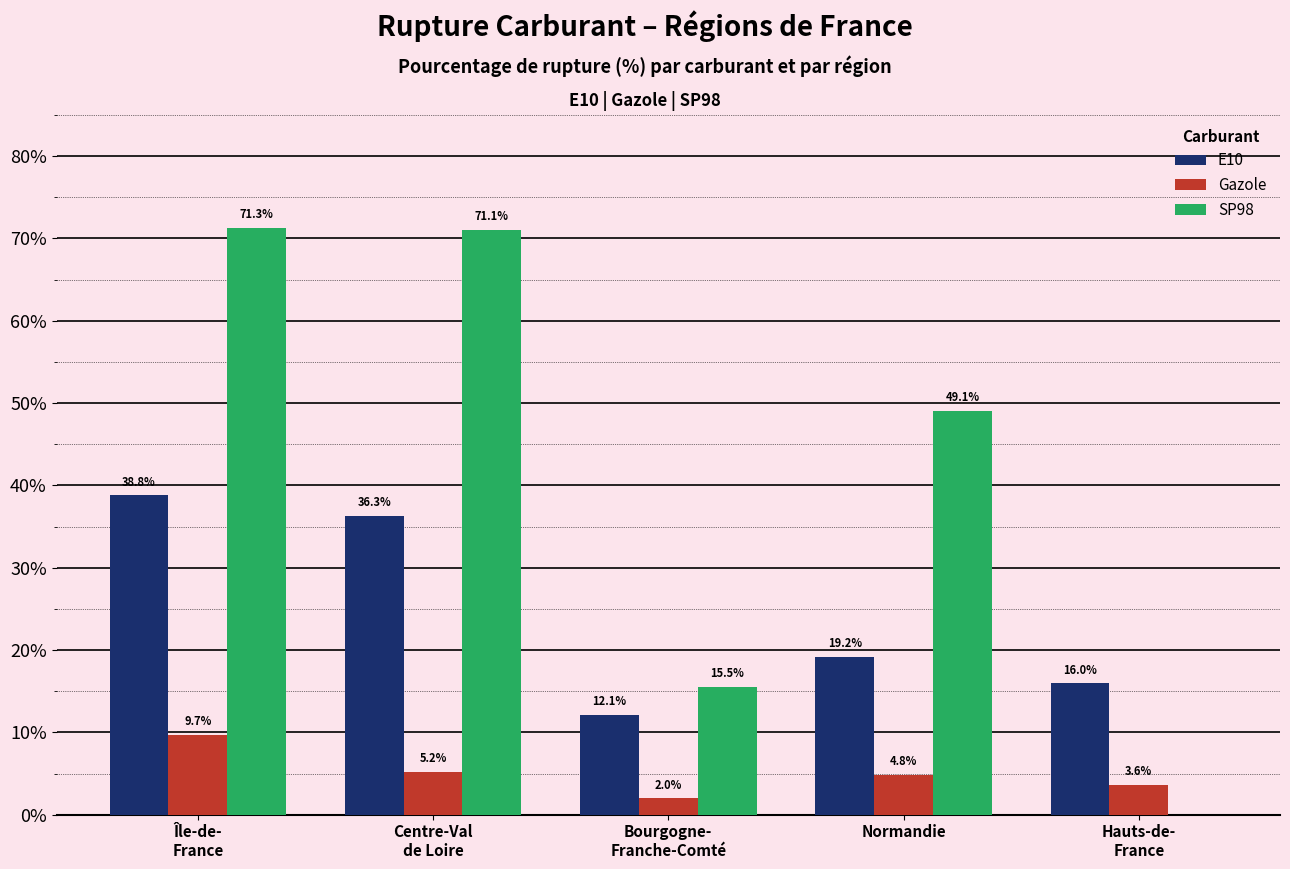

At which label is E10 closest to 25?

Normandie